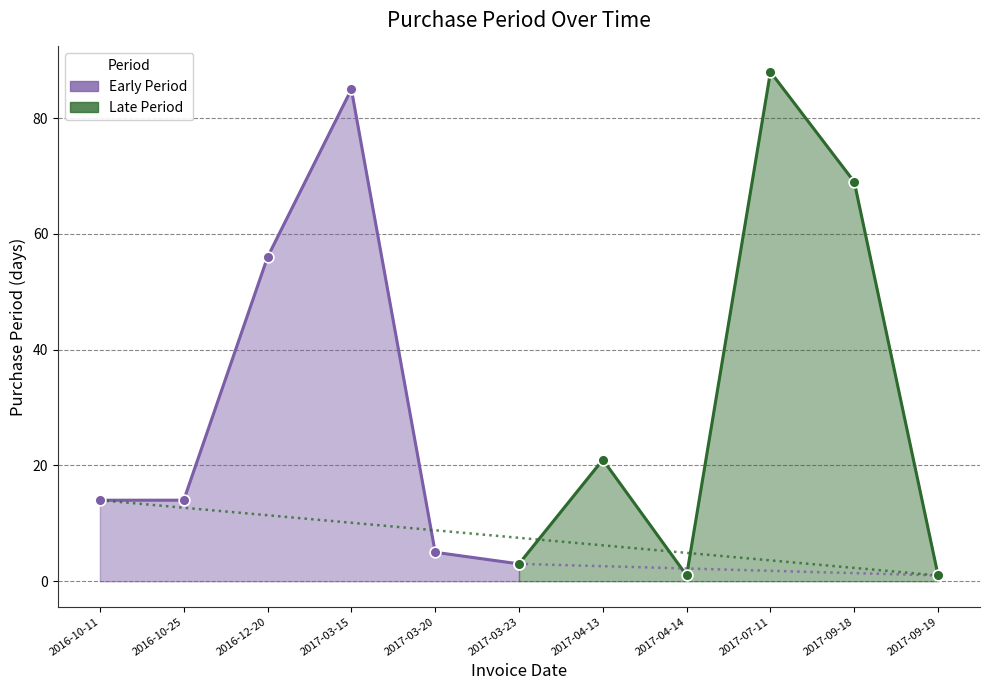

Which series has the largest Y range (max minus min)?

Late Period